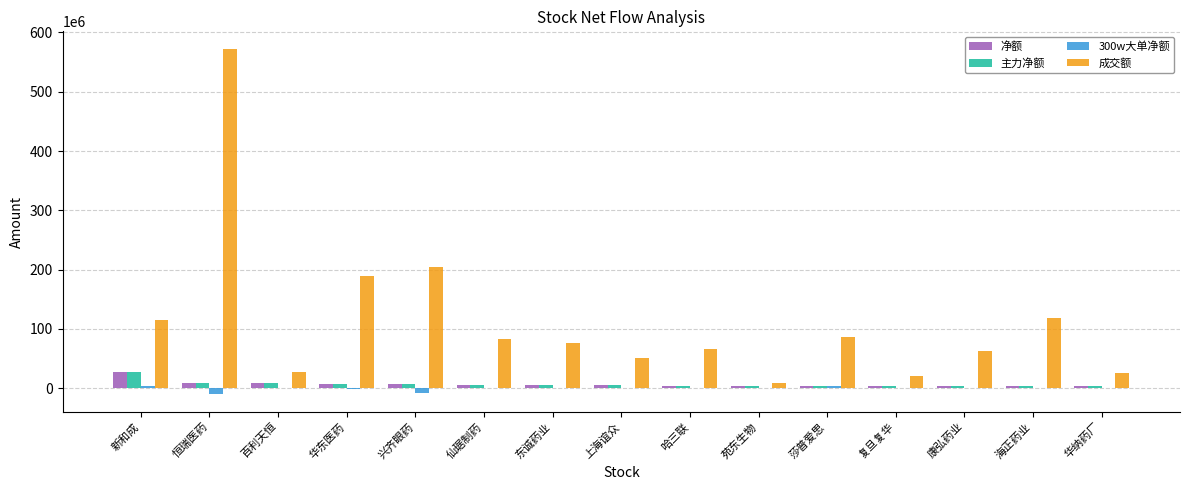

Which series has the largest total across all categories?

成交额